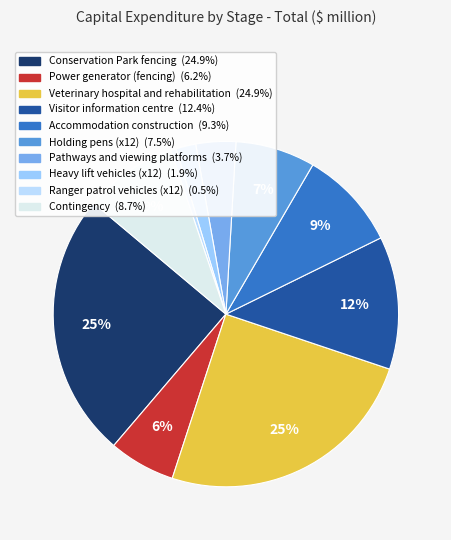

To the nearest percent, what portion does Heavy lift vehicles (x12) represent?

2%